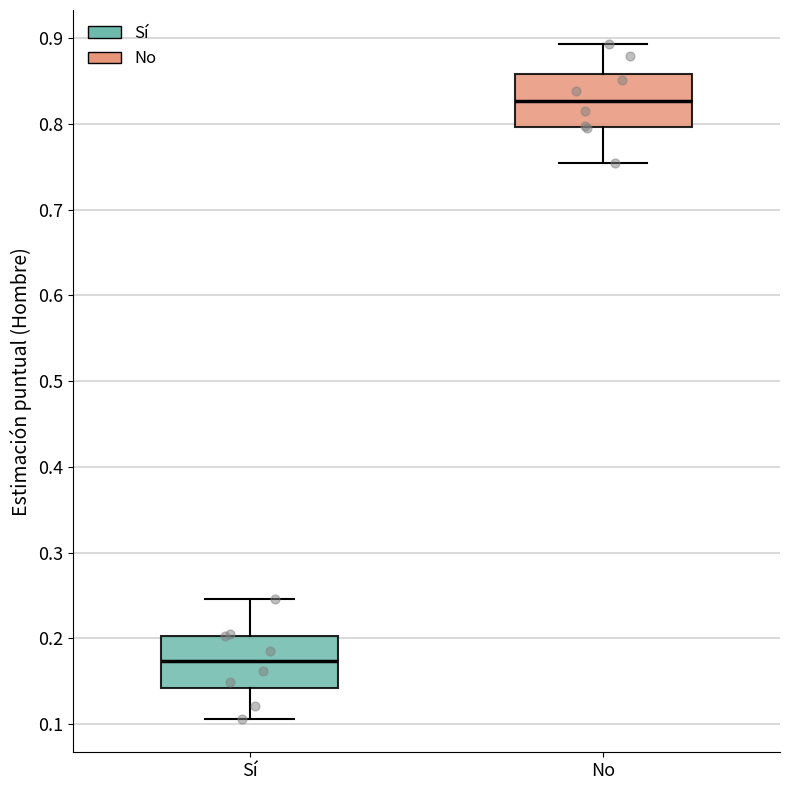

Where is the upper edge of the box for No on the y-axis? The values are not printed on the chart, so give them approximately, as read against the axis.

0.86